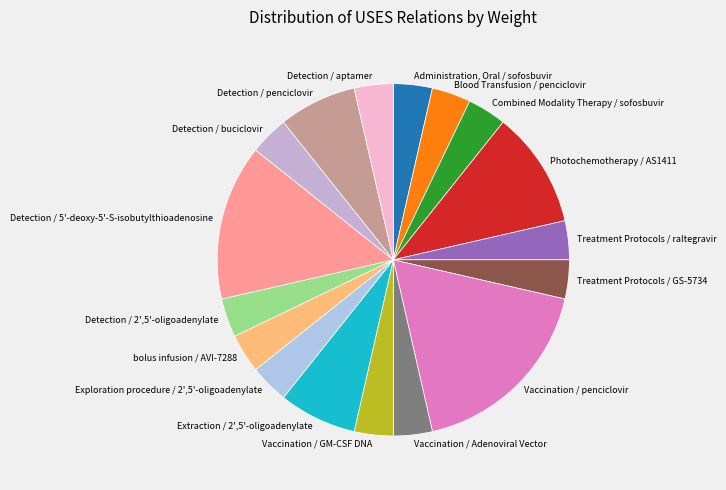

Is the sum of Vaccination / GM-CSF DNA and Blood Transfusion / penciclovir greater than half?

No